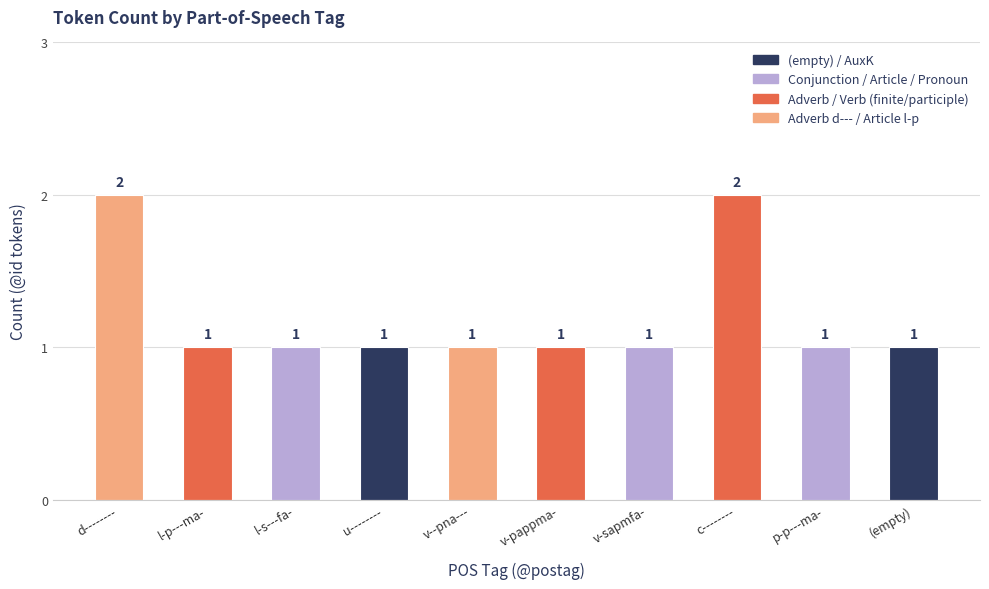

What is the average value?

1